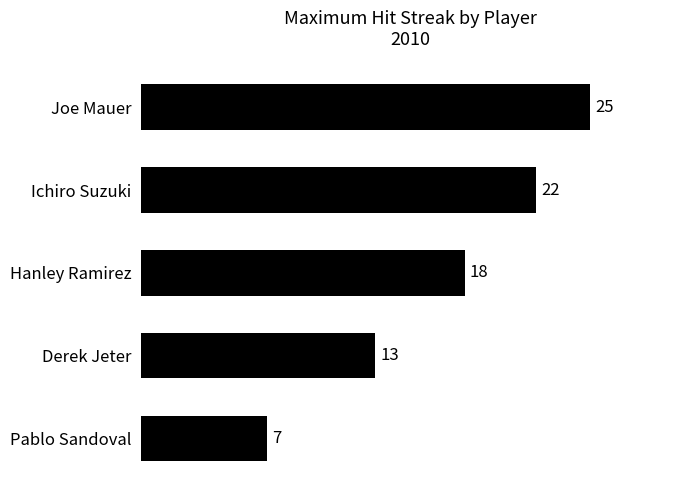

Rank the categories by value from highest to lowest.

Joe Mauer, Ichiro Suzuki, Hanley Ramirez, Derek Jeter, Pablo Sandoval